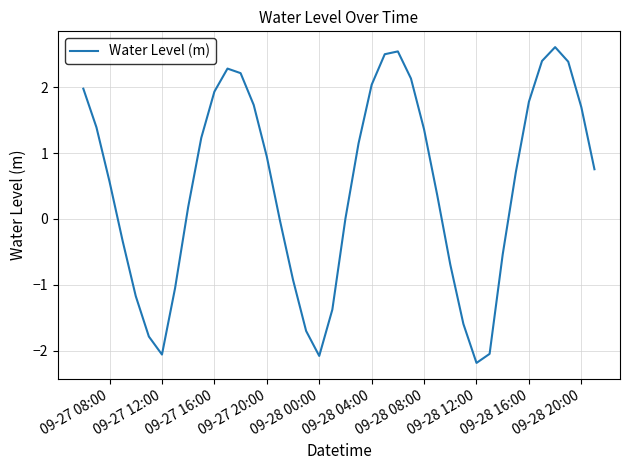

What is the greatest value displayed?

2.6